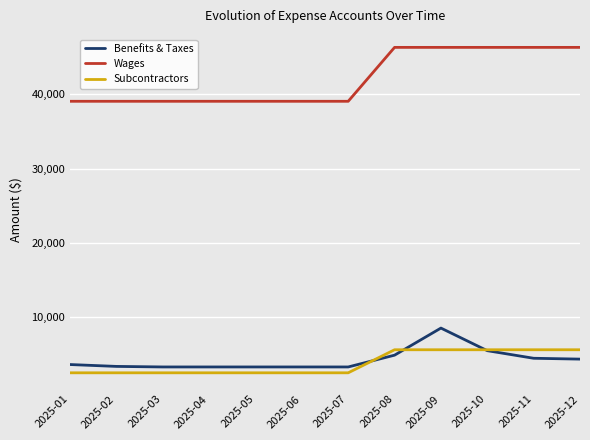

What is the difference between the Benefits & Taxes values at 2025-05 and 2025-01?

325.0